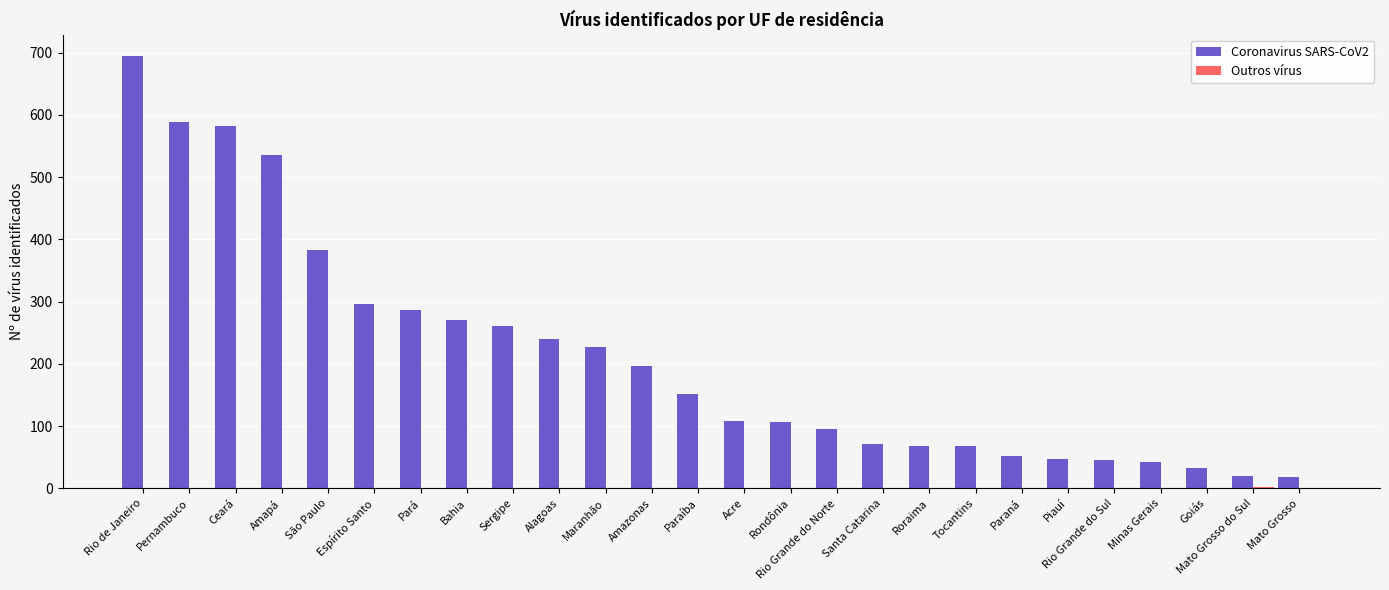

Is it true that Coronavirus SARS-CoV2 equals 26 at Piauí?

False